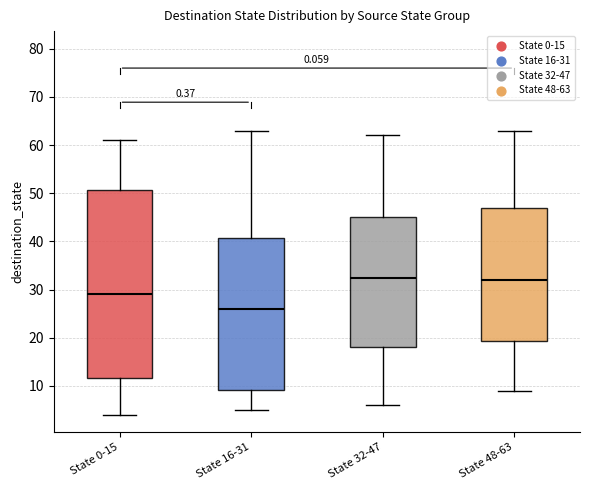

Reading left to right, read every box against the y-axis: the position of its median line, the range the box covers, and the ends of its whiskers. The values are not printed on the chart, so give them approximately, as read against the axis.

State 0-15: median 29, box 12 to 51, whiskers 4 to 61
State 16-31: median 26, box 9 to 41, whiskers 5 to 63
State 32-47: median 33, box 18 to 45, whiskers 6 to 62
State 48-63: median 32, box 19 to 47, whiskers 9 to 63